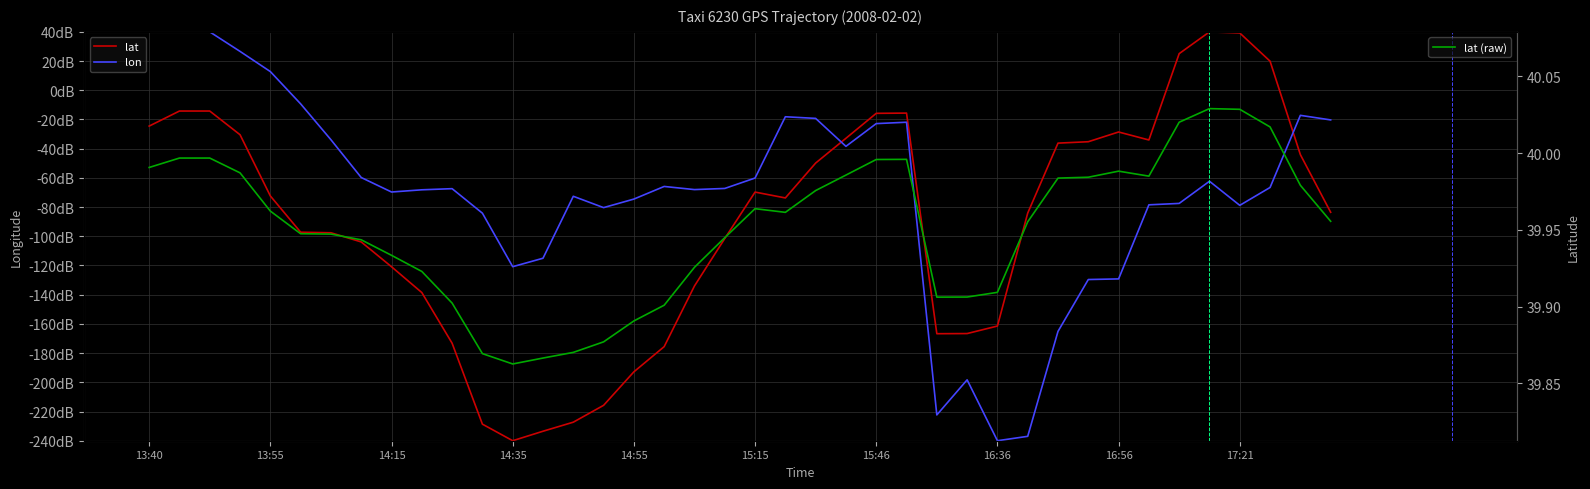

Count the number of data series in this chart.

3